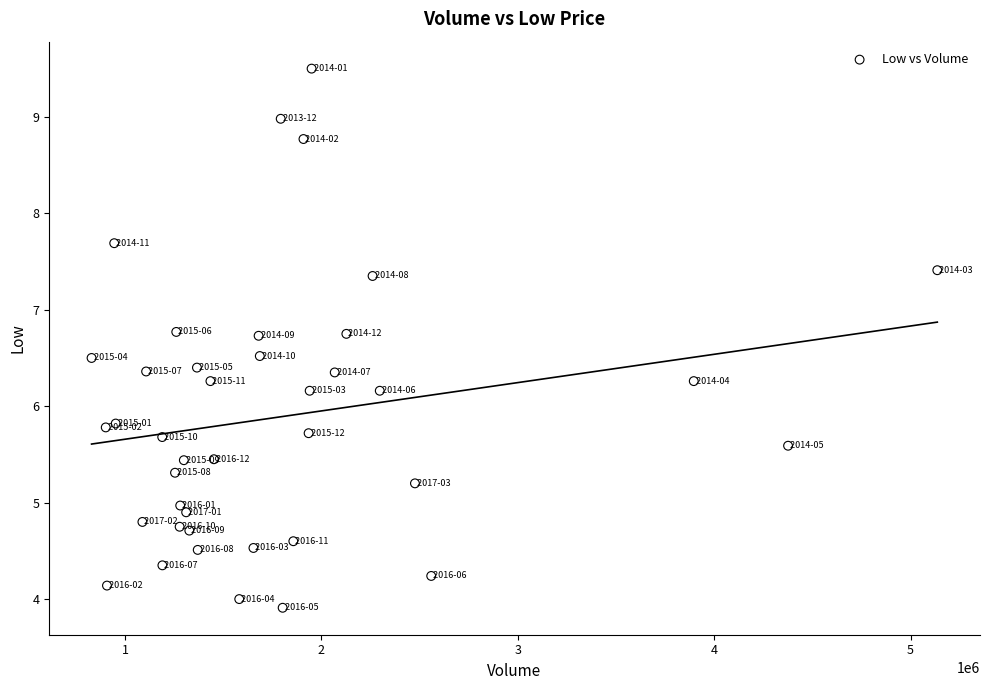

What is the range of Y values (max minus min)?

5.6